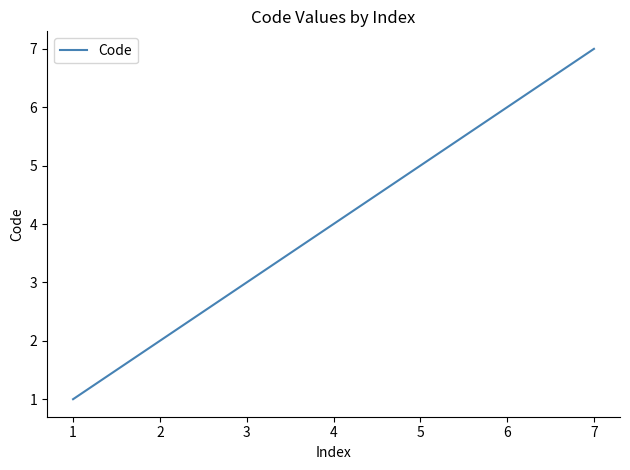

Does the chart have visible grid lines?

No